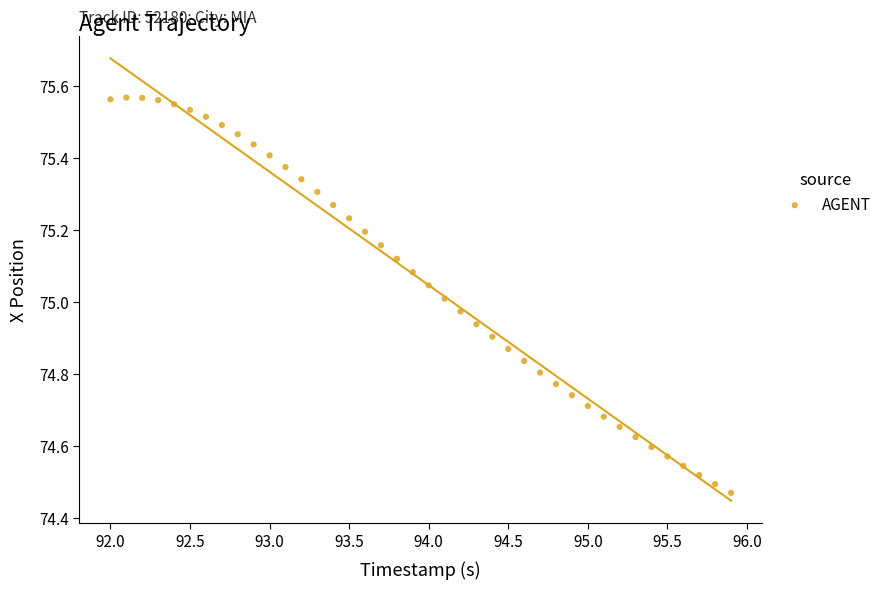

What is the range of X values (max minus min)?

3.9